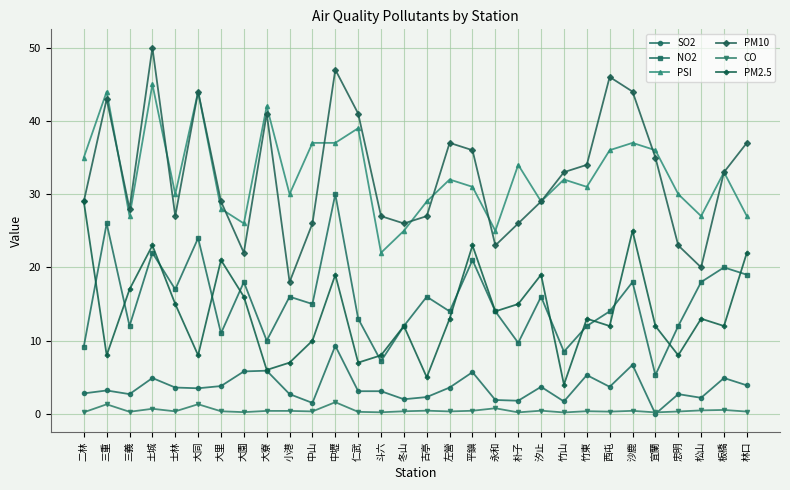

True or false: PSI and SO2 cross at least once.

False